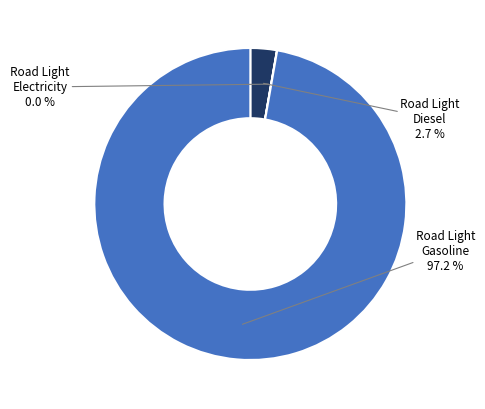

Is there a majority slice in this chart?

Yes